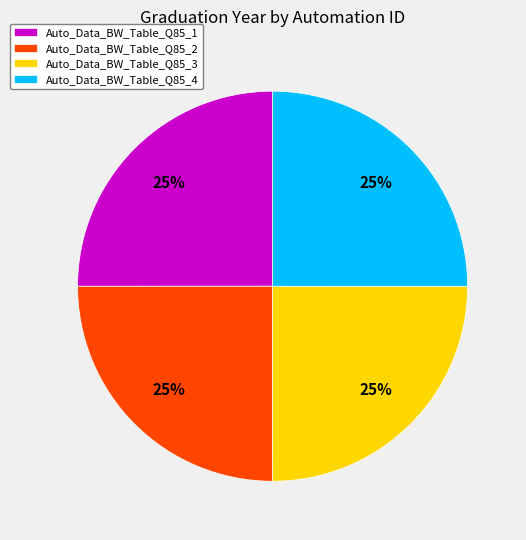

To the nearest percent, what is the combined percentage of Auto_Data_BW_Table_Q85_4 and Auto_Data_BW_Table_Q85_2?

50%